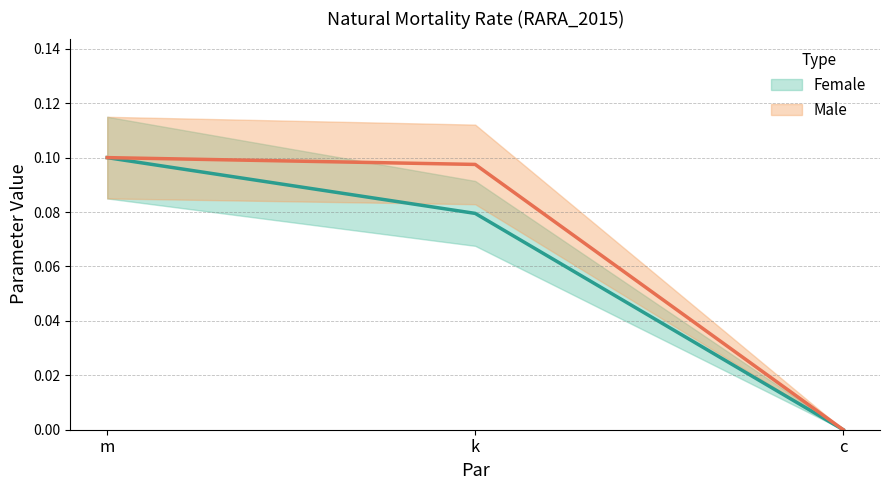

How many positive values does the Female series have?

2